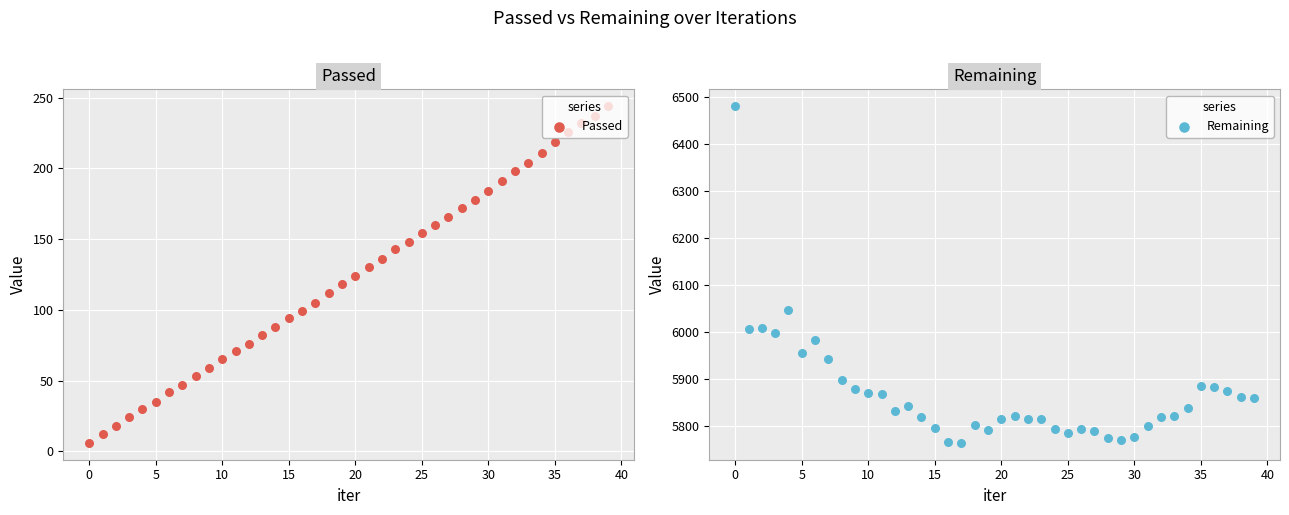

Is the value of Passed at 13 greater than the value of Remaining at 45?

No